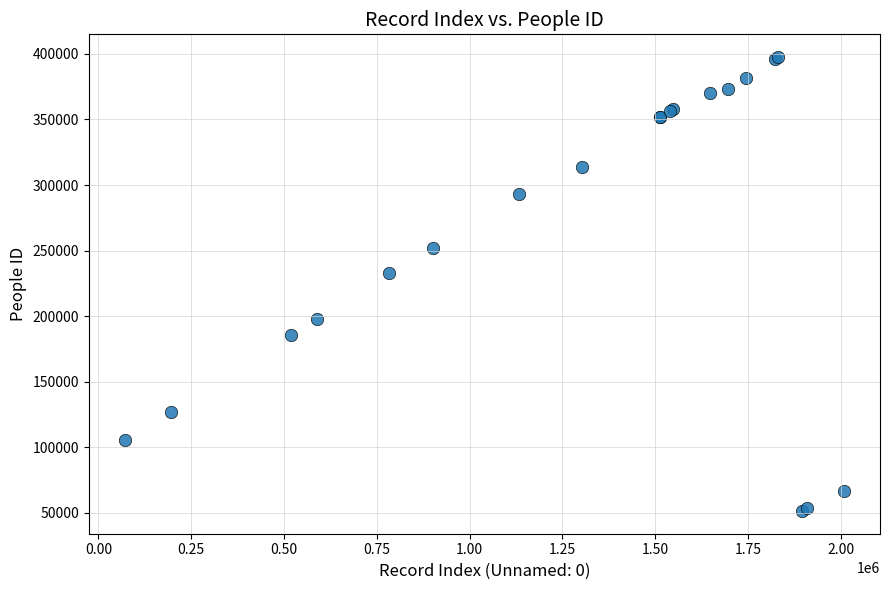

What Y value in the scatter plot is closest to 224482?

232875